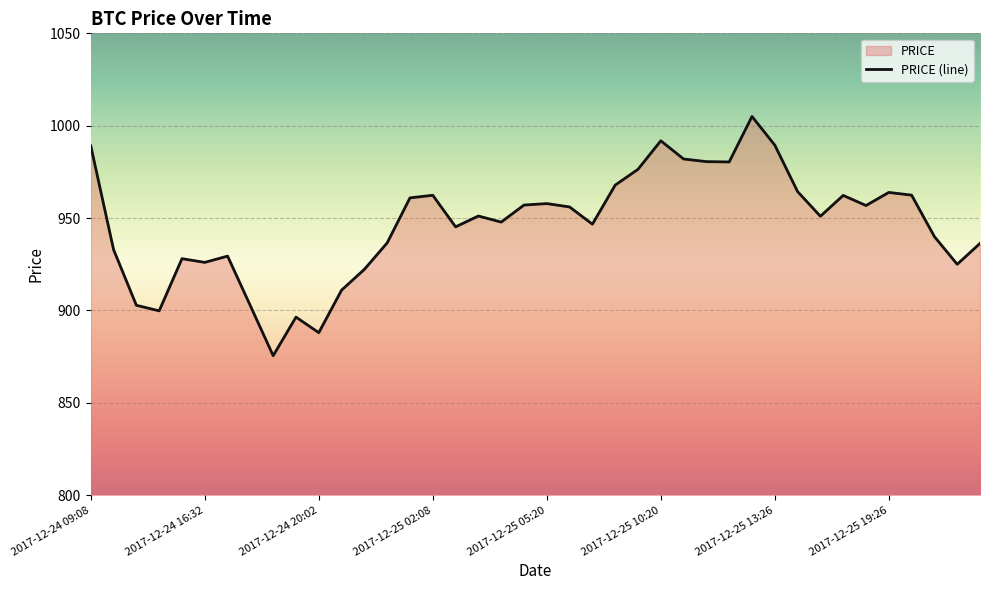

Reading left to right, list all the values displayed in this chart.

2017-12-24 09:08=989.1	2017-12-24 11:02=932.9	2017-12-24 11:20=902.8	2017-12-24 13:08=899.8	2017-12-24 15:32=928.0	2017-12-24 16:32=926.0	2017-12-24 17:14=929.4	2017-12-24 18:44=902.5	2017-12-24 19:14=875.5	2017-12-24 19:44=896.4	2017-12-24 20:02=888.0	2017-12-24 20:20=911.0	2017-12-24 21:20=922.3	2017-12-24 22:56=936.6	2017-12-25 01:26=961.0	2017-12-25 02:08=962.4	2017-12-25 02:44=945.3	2017-12-25 03:20=951.1	2017-12-25 03:56=947.8	2017-12-25 04:50=957.1	2017-12-25 05:20=957.9	2017-12-25 05:50=956.0	2017-12-25 06:44=946.7	2017-12-25 07:14=967.9	2017-12-25 09:32=976.4	2017-12-25 10:20=991.9	2017-12-25 11:14=982.0	2017-12-25 11:44=980.6	2017-12-25 12:14=980.4	2017-12-25 12:44=1005.0	2017-12-25 13:26=989.5	2017-12-25 15:56=964.4	2017-12-25 17:26=951.0	2017-12-25 18:26=962.3	2017-12-25 19:08=956.8	2017-12-25 19:26=963.9	2017-12-25 19:56=962.4	2017-12-25 22:14=940.0	2017-12-25 22:38=925.0	2017-12-25 23:02=936.3